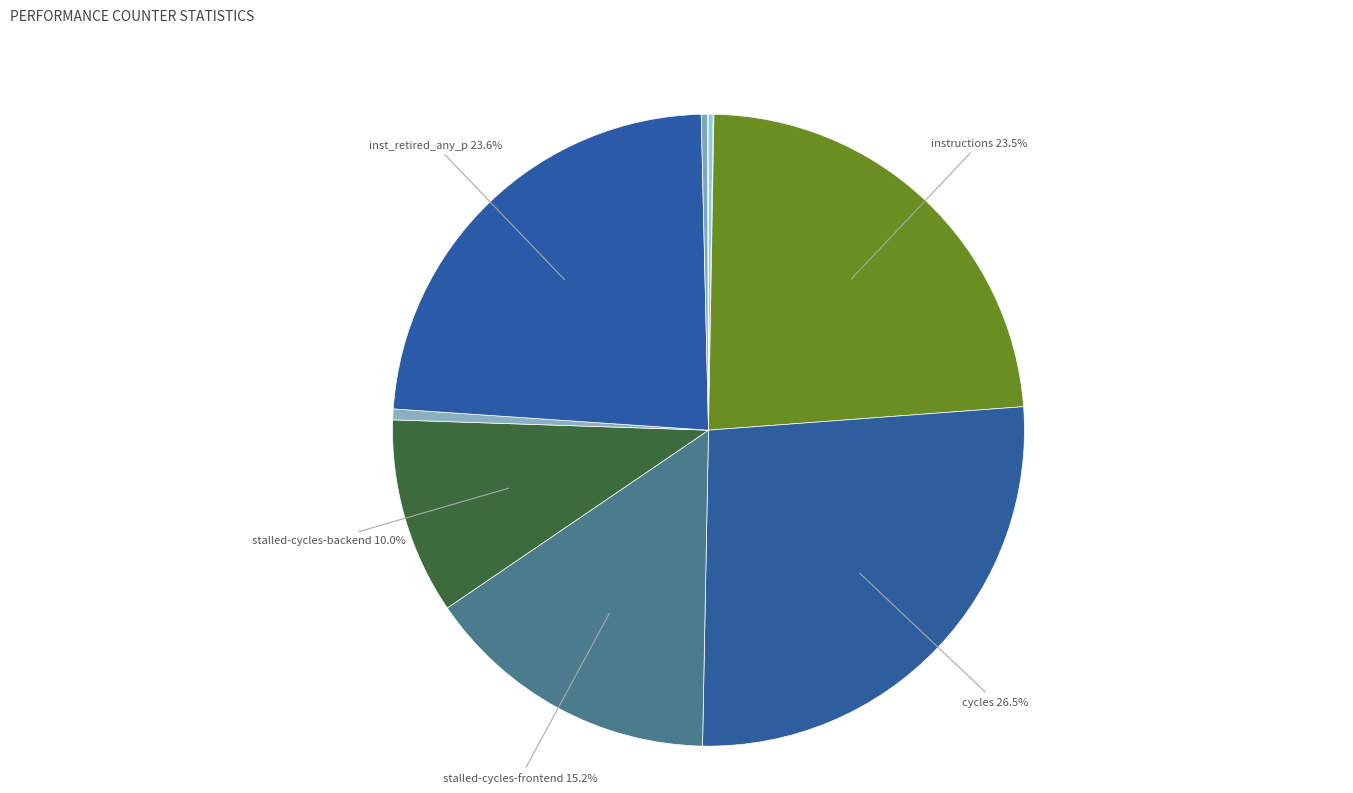

Which category has the biggest portion of the pie?

cycles